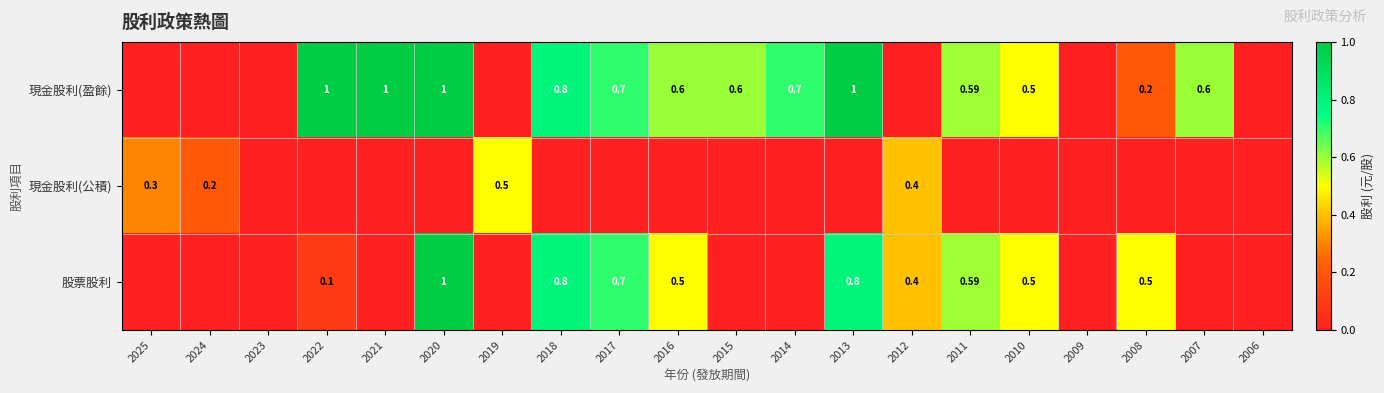

Is the value of 現金股利(公積) at 2006 greater than the value of 現金股利(盈餘) at 2024?

No